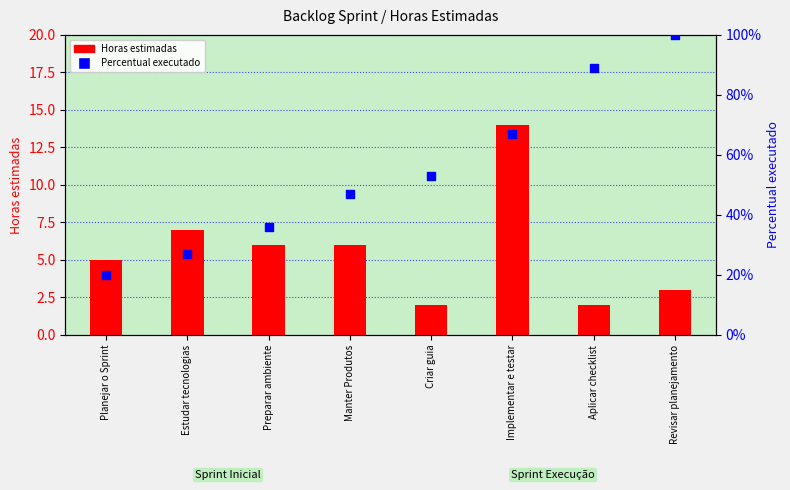

Which series contains the lowest Y value?

Percentual executado